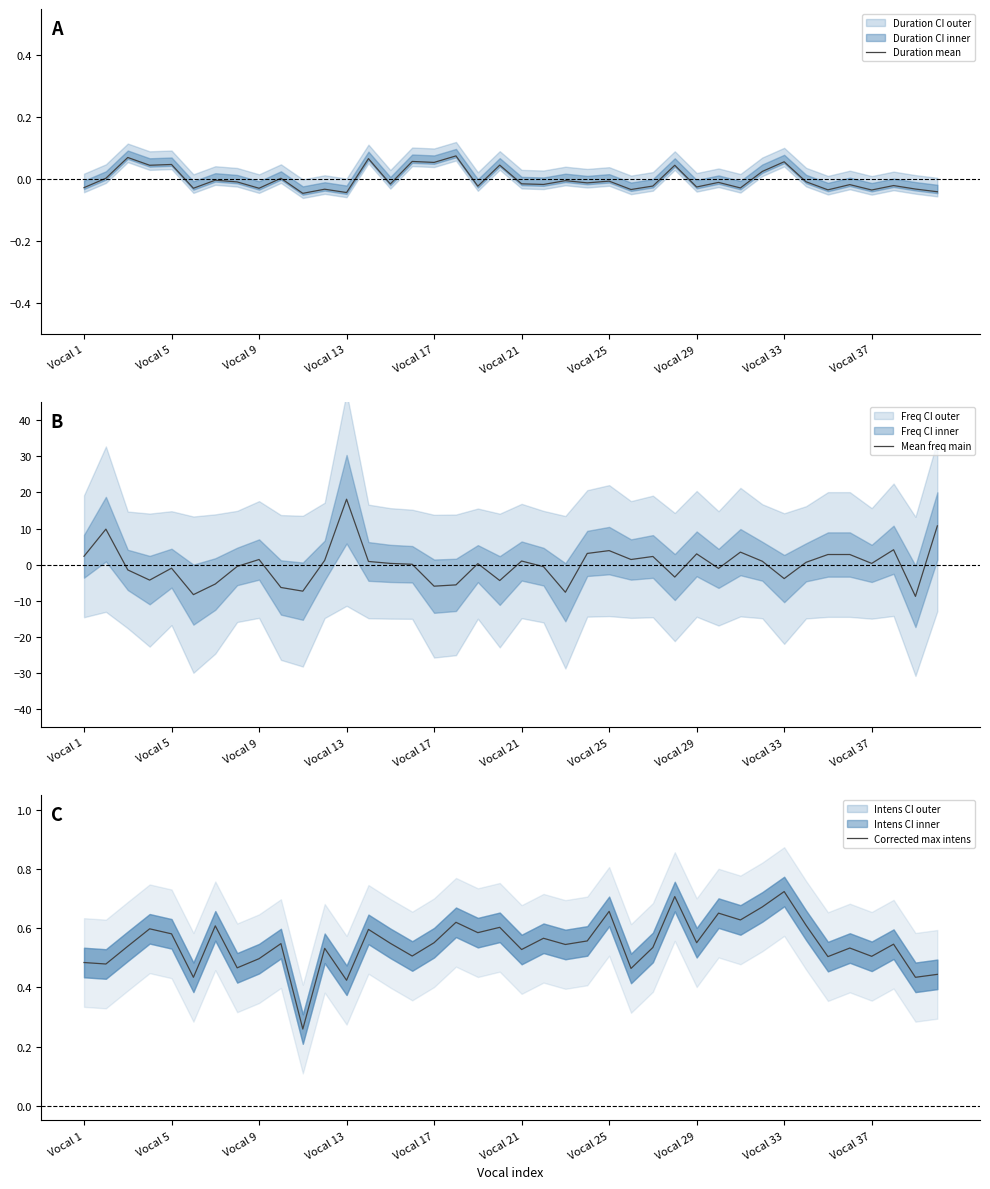

How many values in Mean freq main are above zero?

23